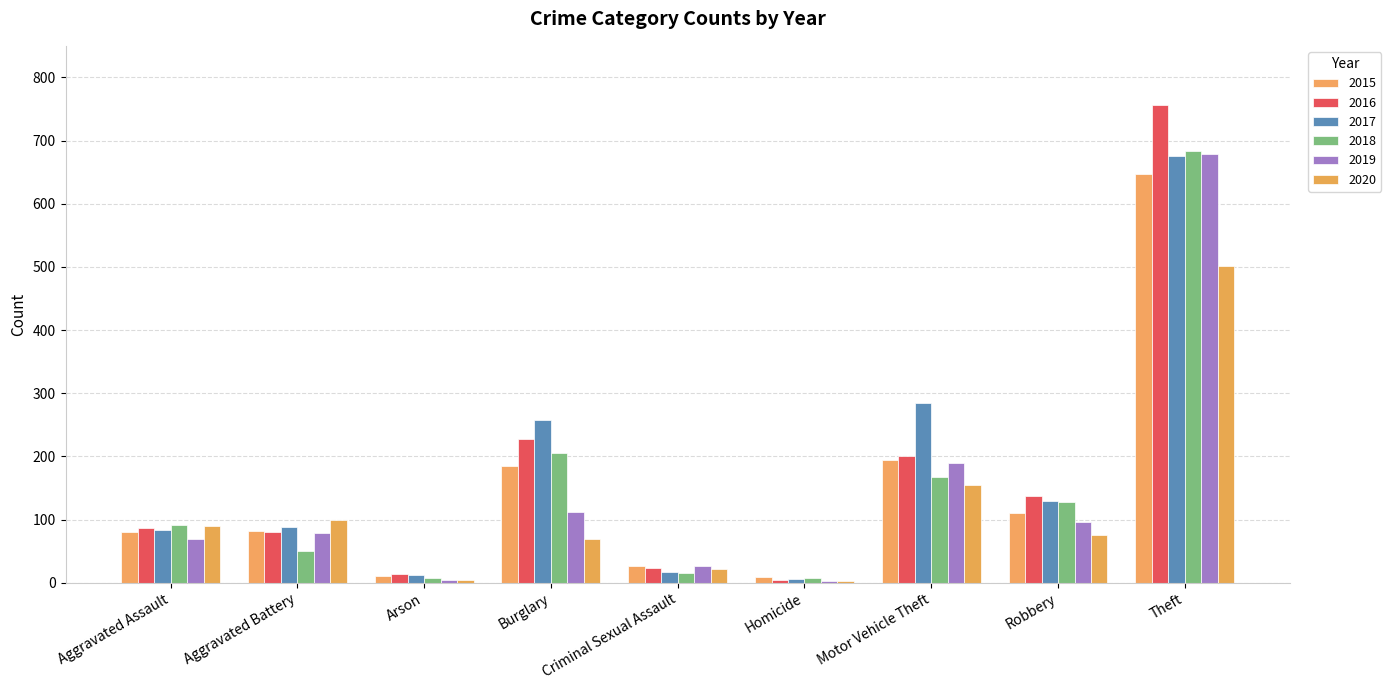

What is the average value of the 2020 series?

113